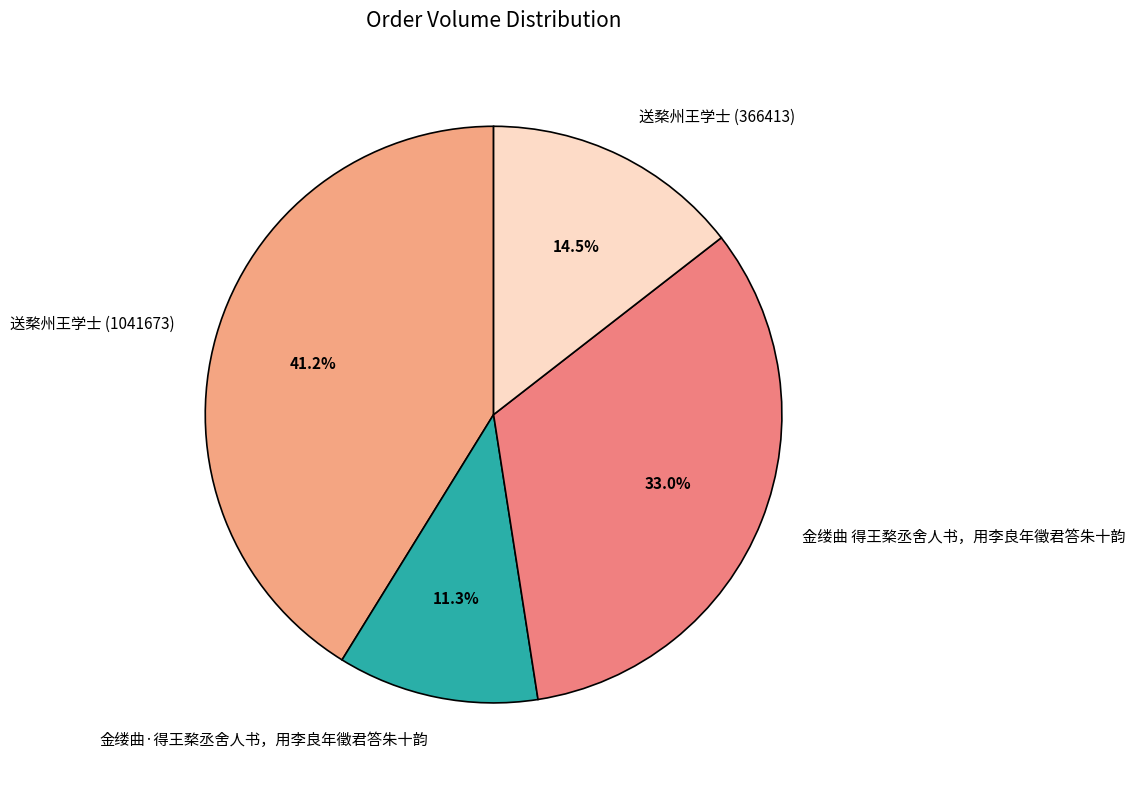

Which slice is the largest?

送楘州王学士 (1041673)